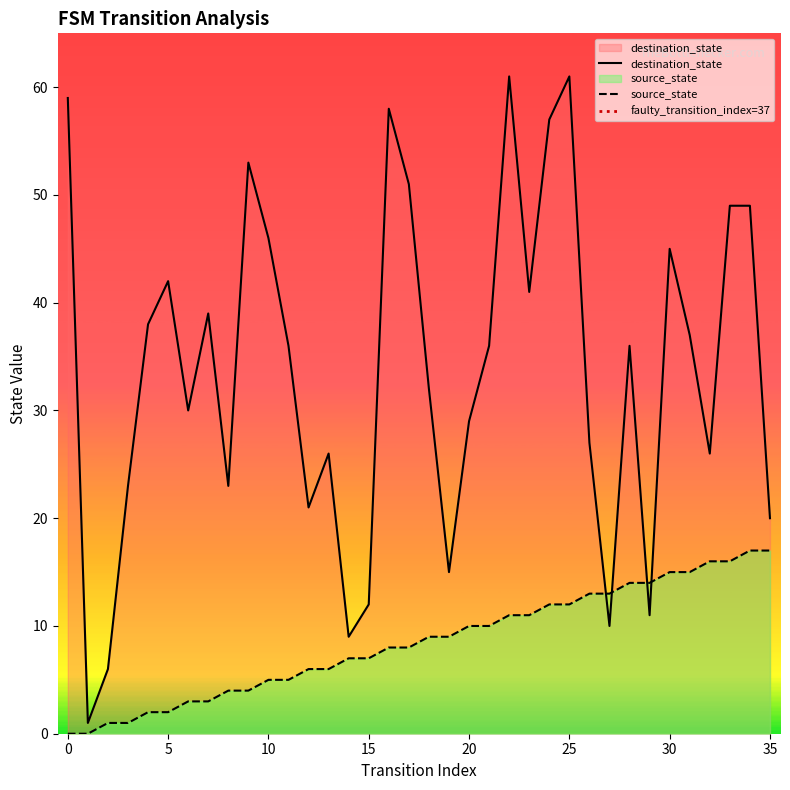

What are all the series names shown in the legend?

source_state, destination_state